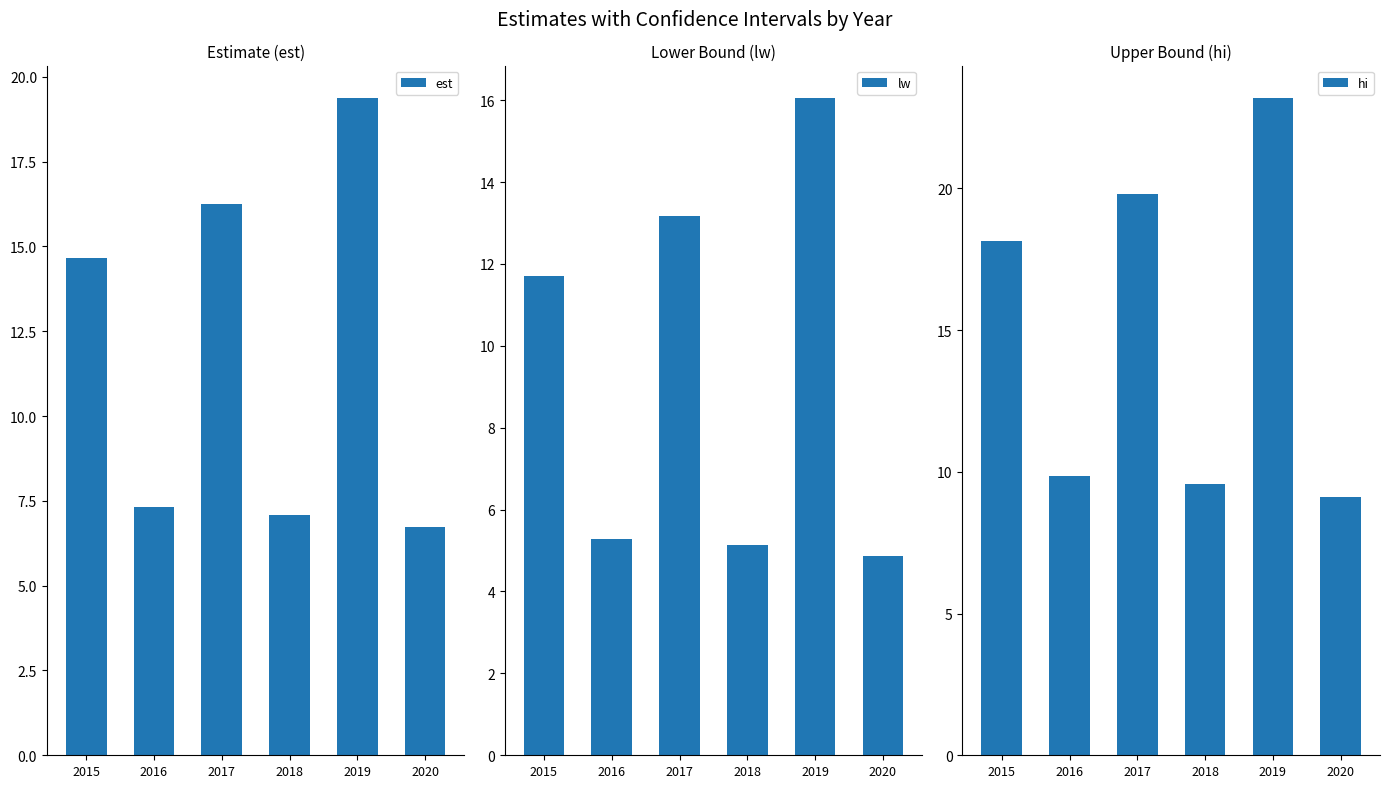

What is the difference between the est values at 2015 and 2017?

1.6